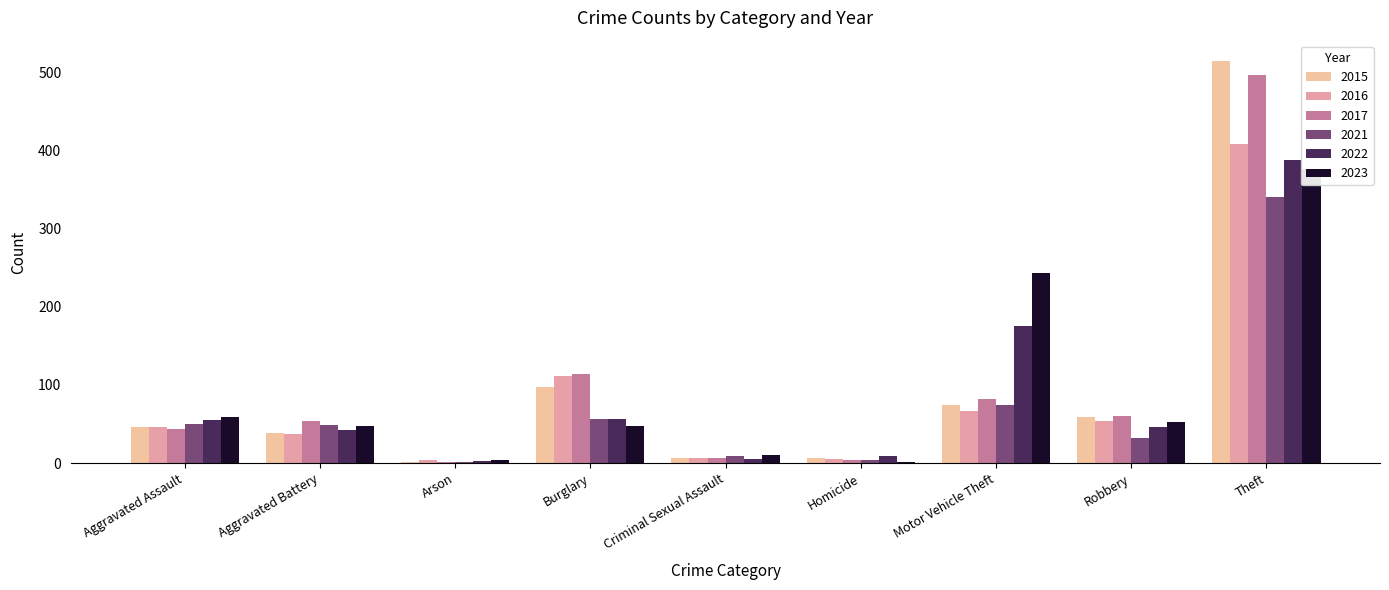

What is the difference between the highest and lowest values at Motor Vehicle Theft?

176